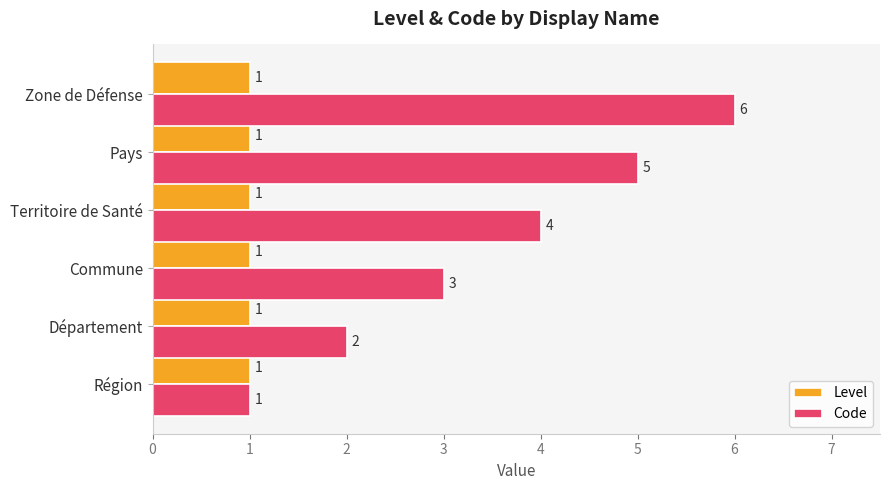

What is the sum of all Code values?

21